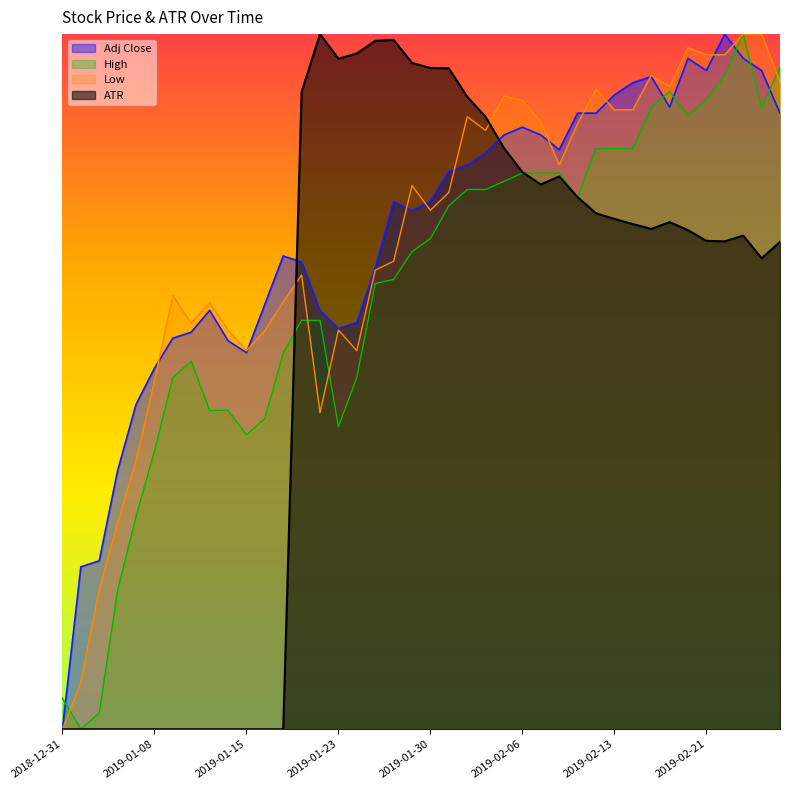

What is the average value of the Adj Close series?

0.7